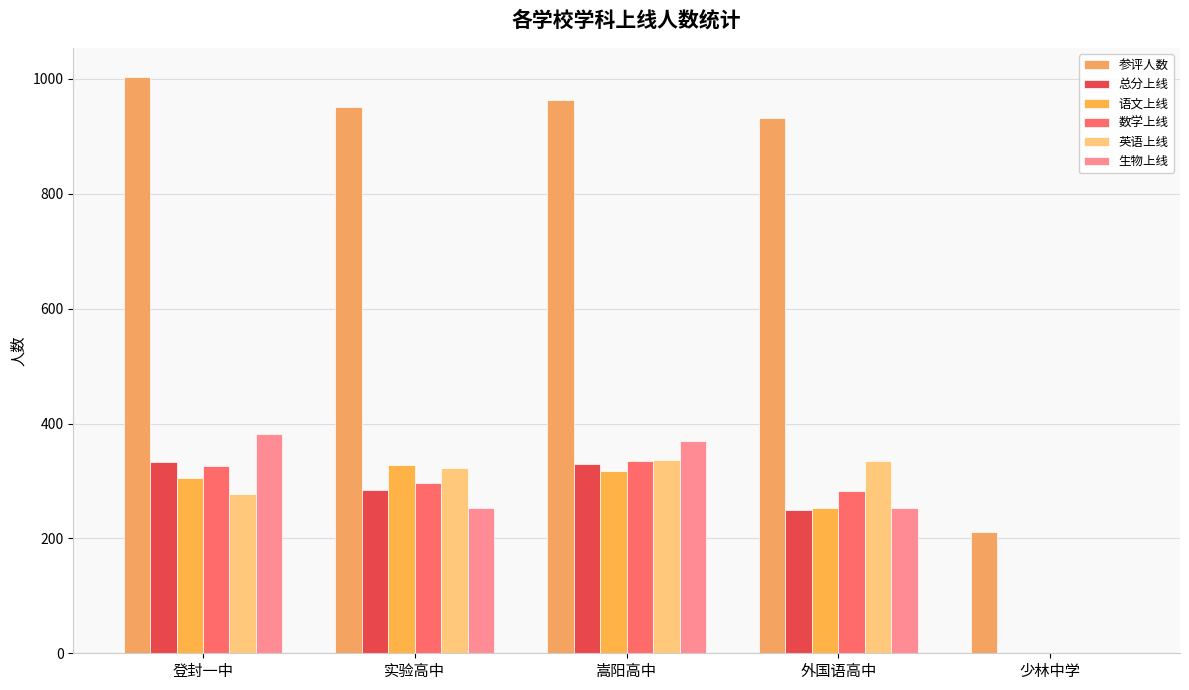

The 语文上线 series shows 328 at 实验高中. True or false?

True